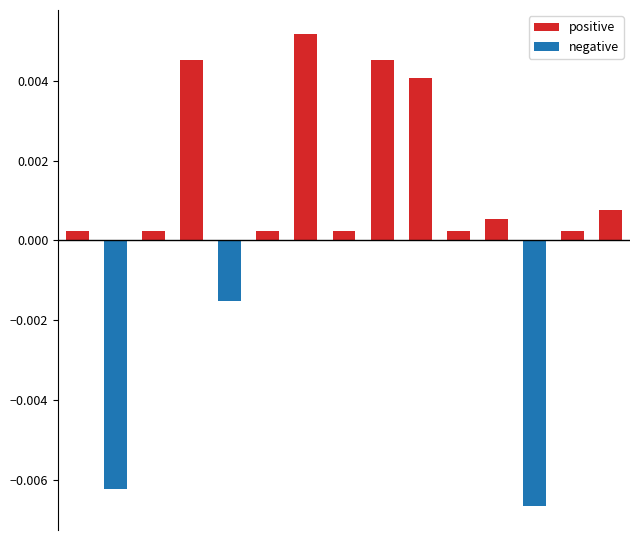

How many categories are shown in the chart?

15